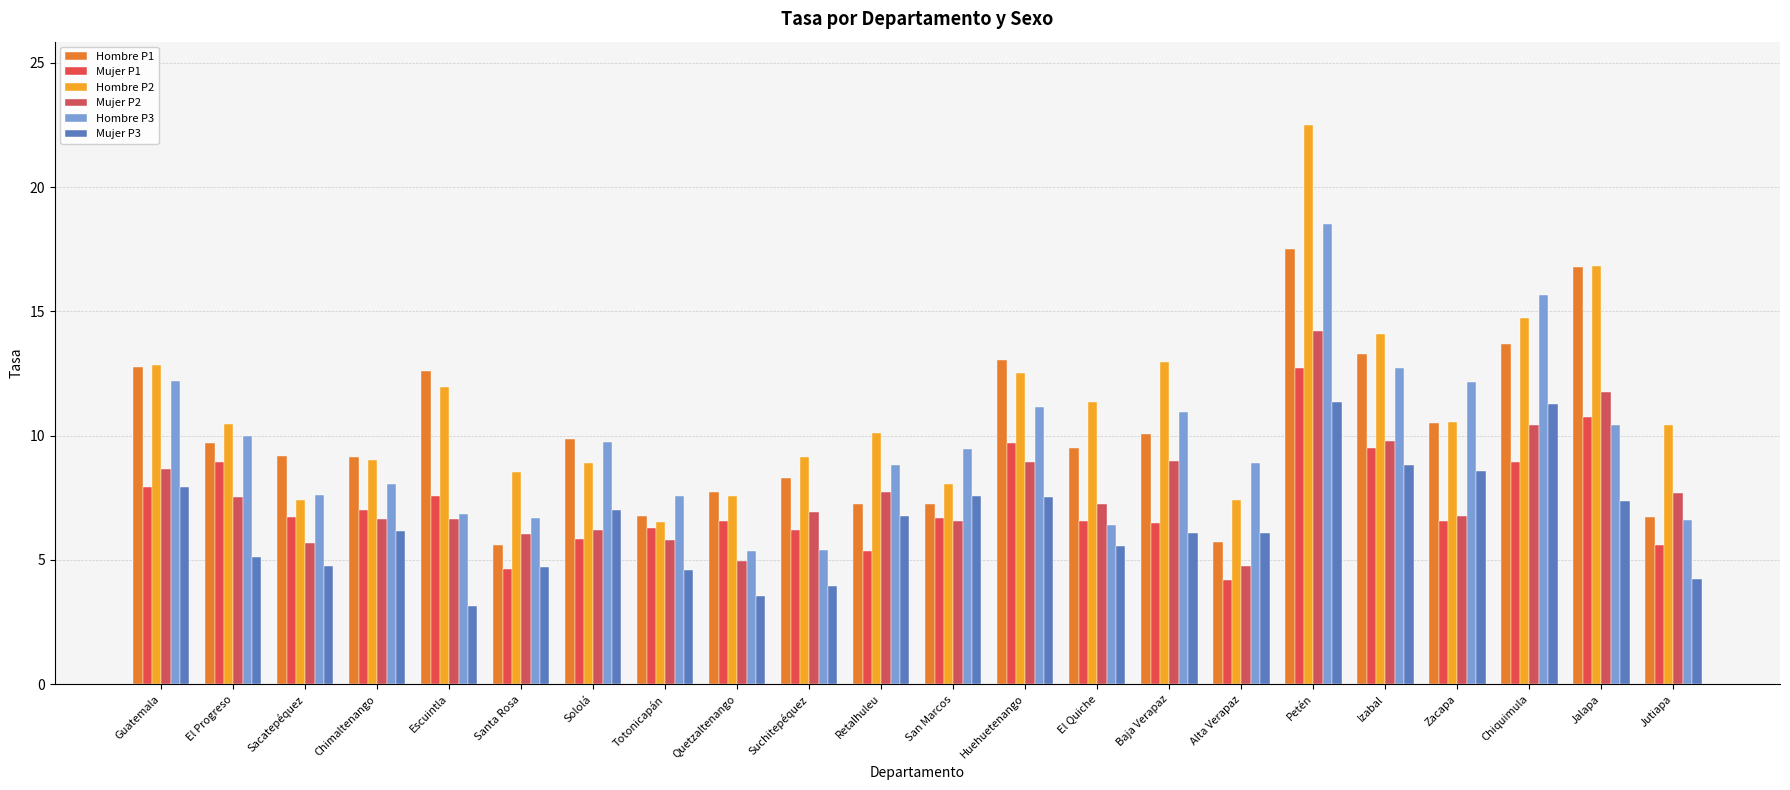

What is the label of the 20th bar from the right?

Sacatepéquez